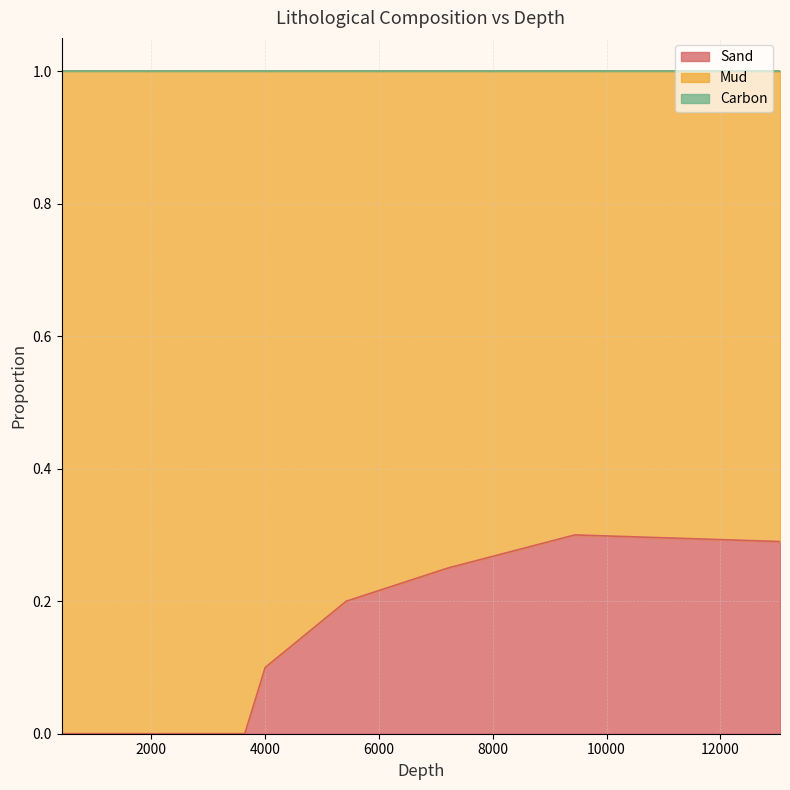

At how many categories does at least one series exceed 0?

10